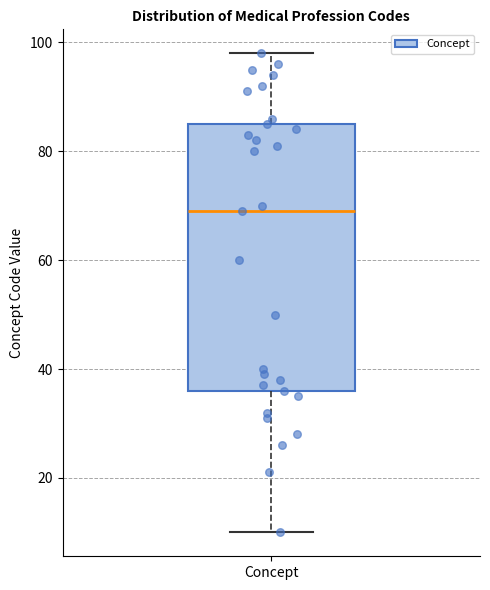

Transcribe this box plot: give where the median line is, the range the box spans, and where the two whiskers end, as read against the y-axis. The values are not printed on the chart, so give them approximately, as read against the axis.

median 70, box 36 to 86, whiskers 10 to 98